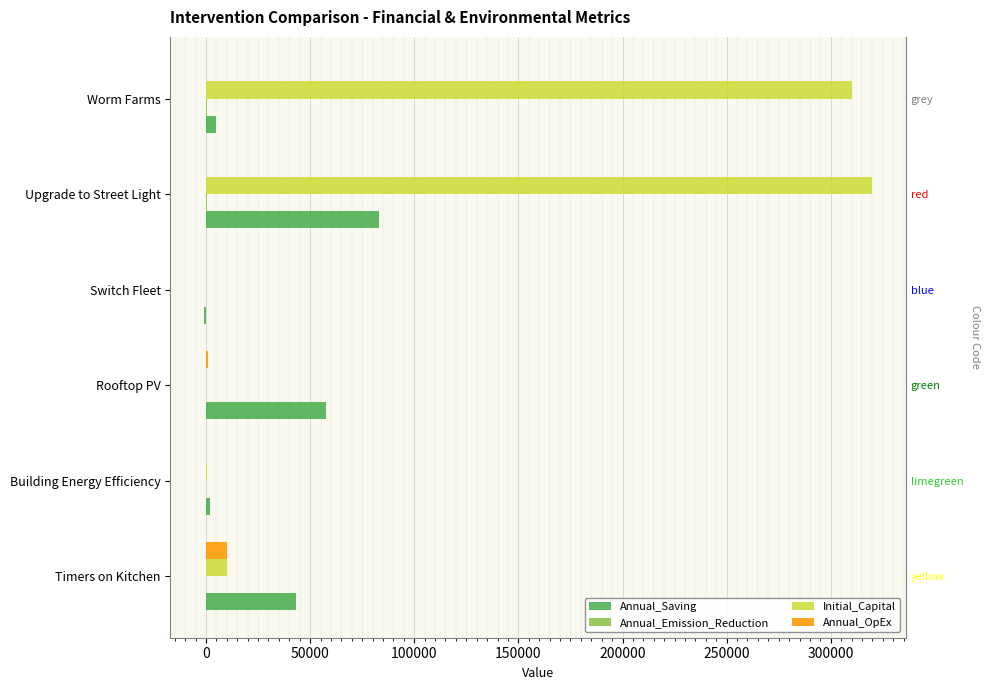

Which has a higher value, Upgrade to Street Light or Rooftop PV?

Upgrade to Street Light